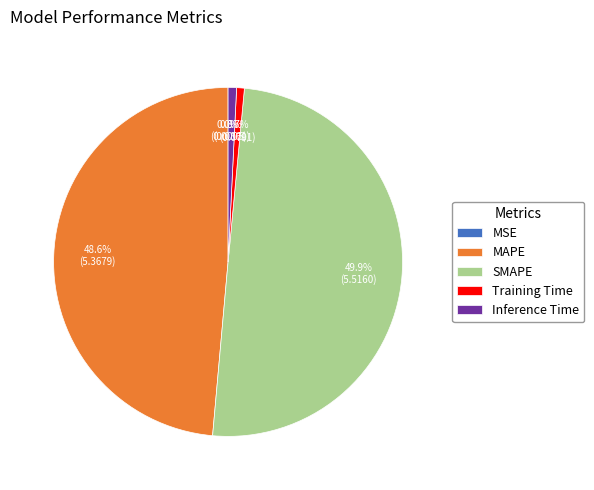

How much of the chart is everything except Training Time?

99.3%